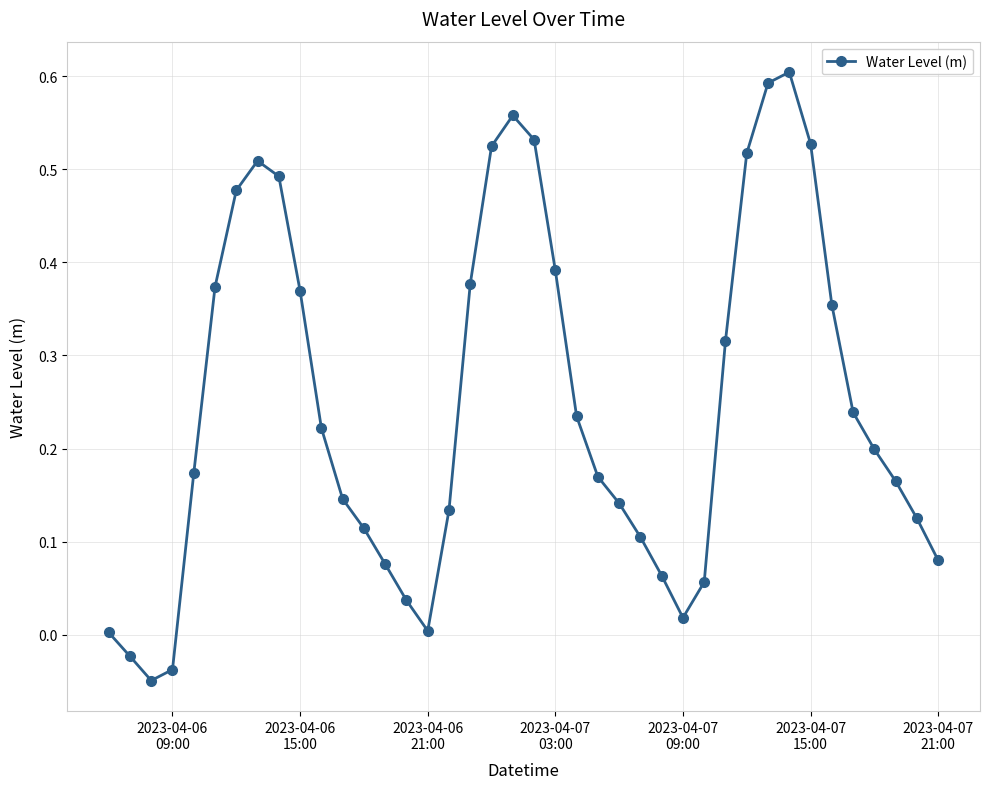

How many distinct data groups are displayed?

1